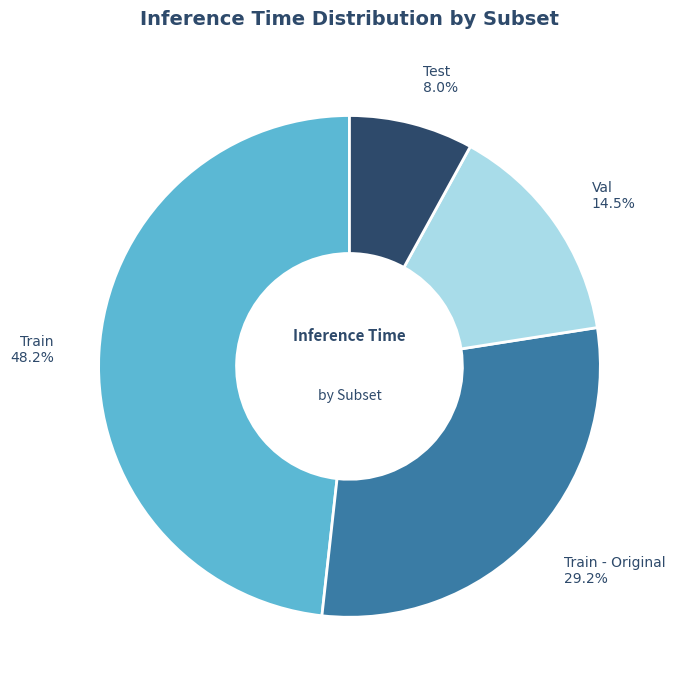

What is the smallest slice in the pie chart?

Test